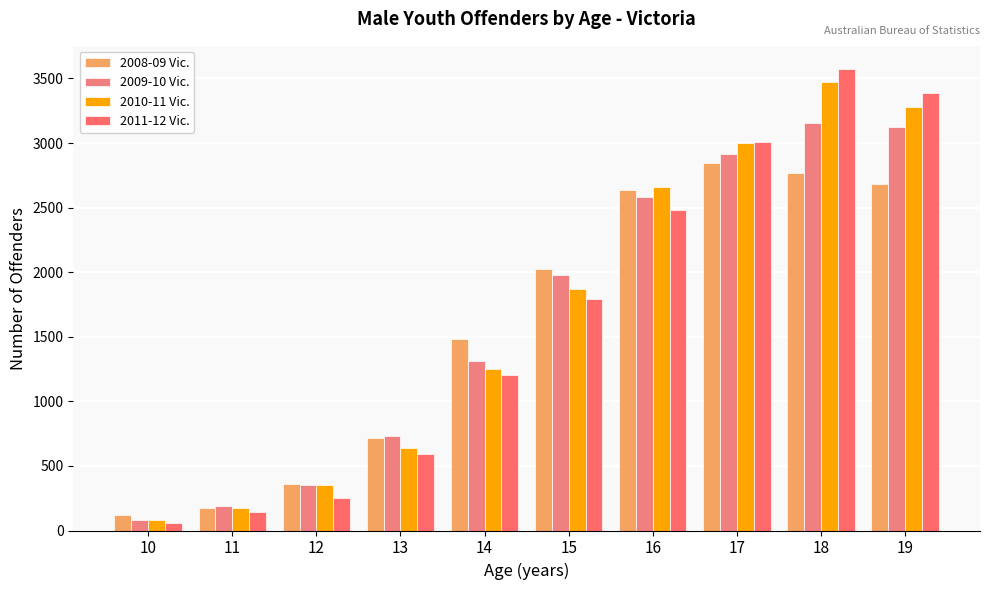

What is the value of the 2010-11 Vic. bar at the 2nd from the left?

176